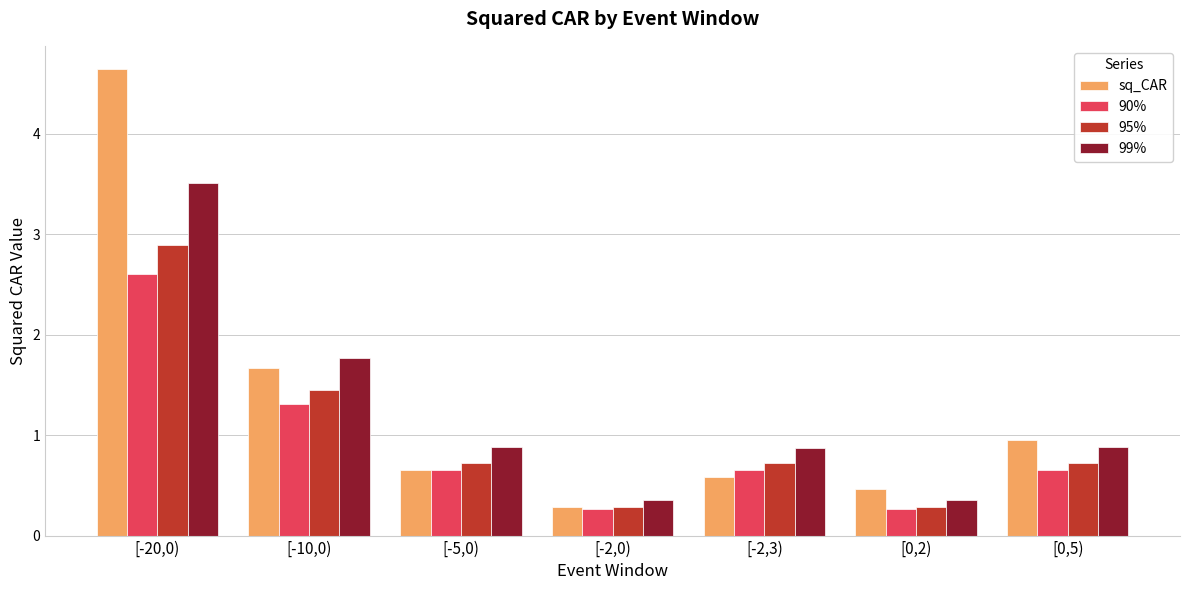

What is the difference between the second highest and second lowest values in the 95% series?

1.2